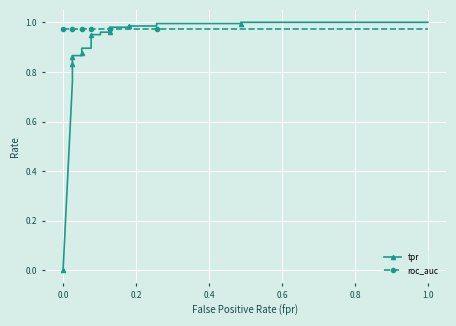

What is the highest value of the tpr series?

1.0